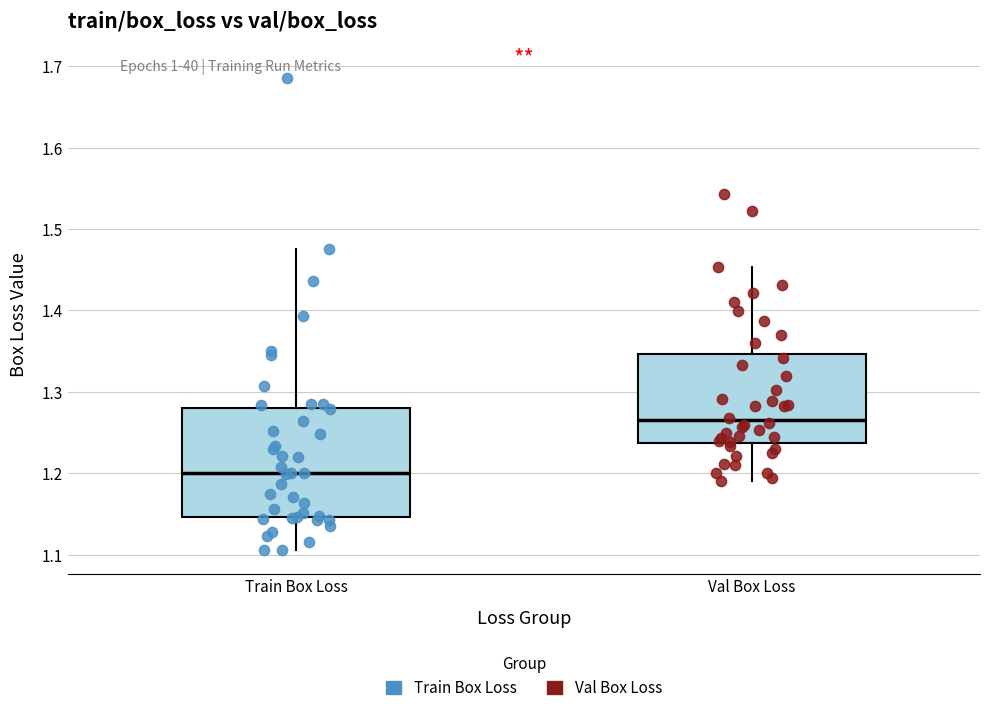

Comparing the boxes themselves (not the whiskers), which one is the tallest?

Train Box Loss